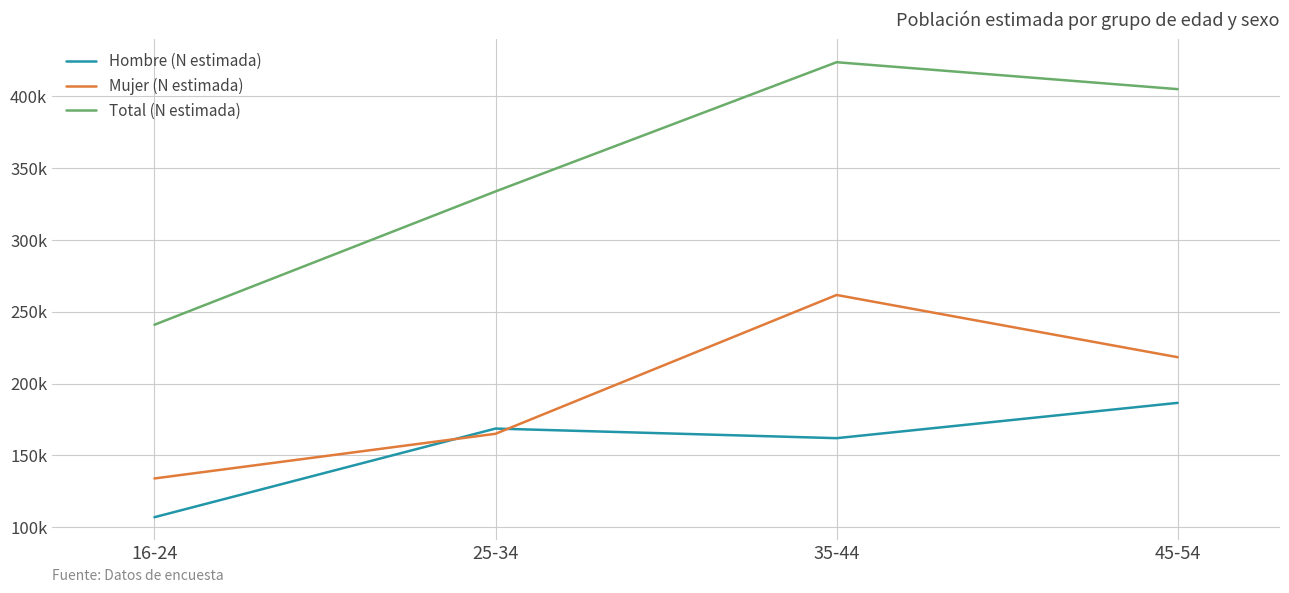

What are all the series names shown in the legend?

Hombre (N estimada), Mujer (N estimada), Total (N estimada)